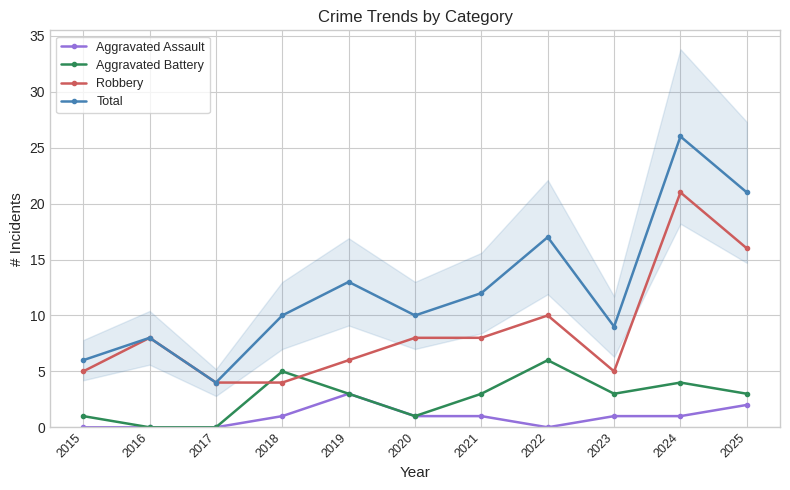

True or false: Total and Robbery intersect in this chart.

False